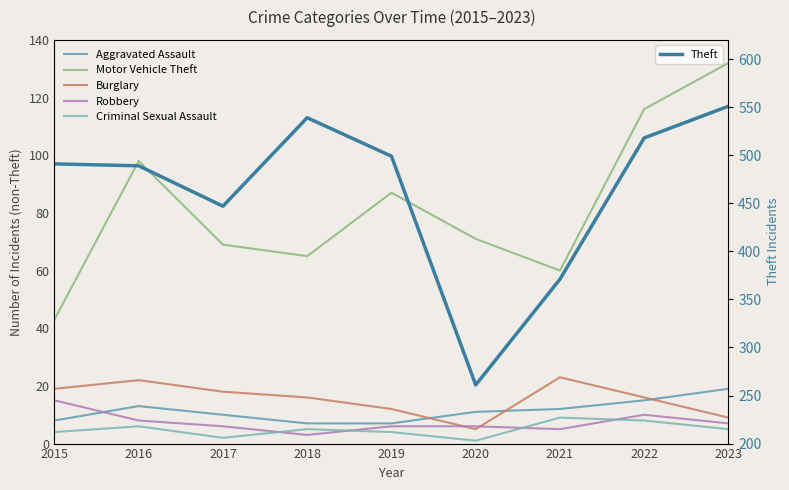

Does the chart have visible grid lines?

No